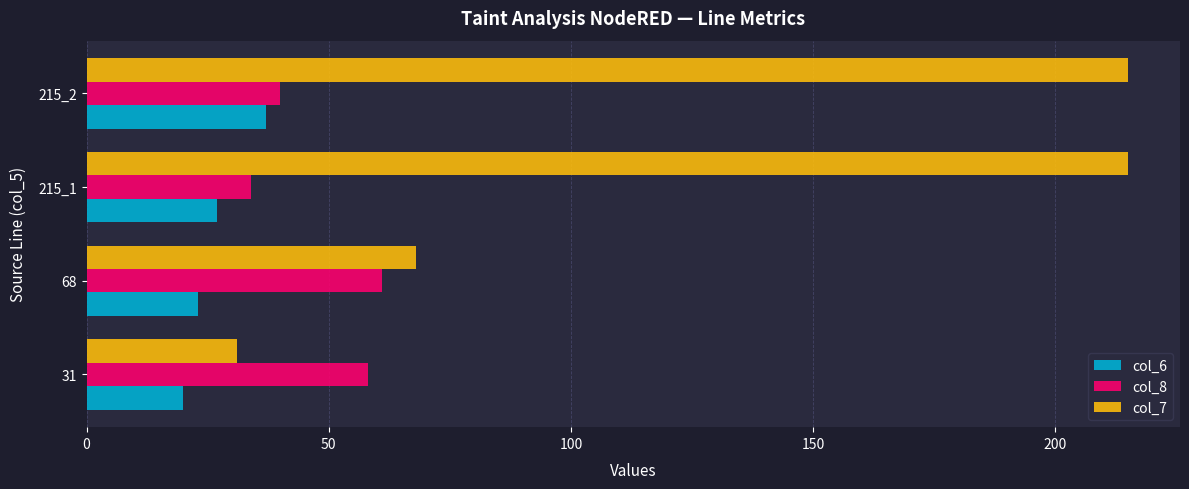

Rank the series at 31 from highest to lowest value.

col_8, col_7, col_6